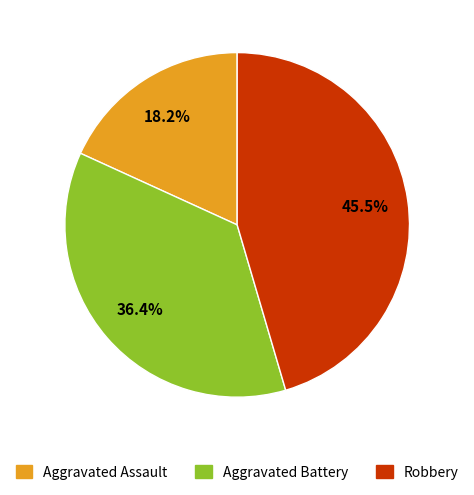

What percentage is the Aggravated Battery slice, to the nearest percent?

36%